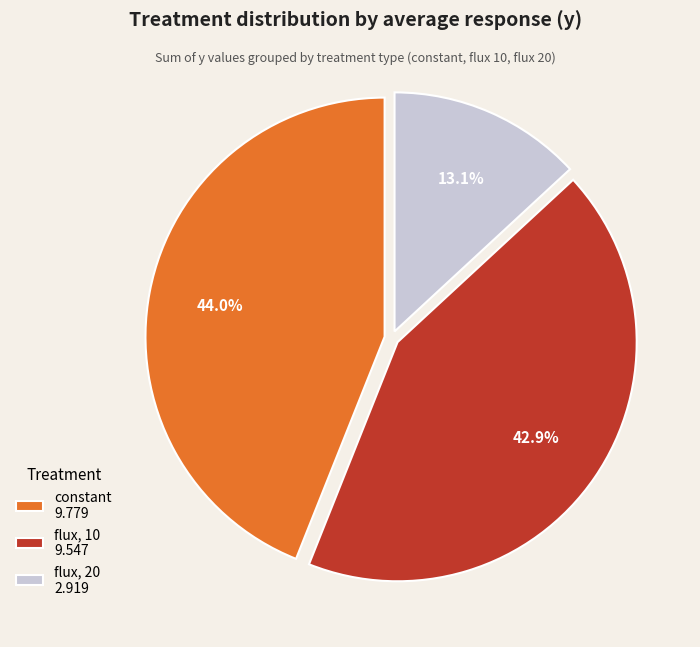

Combined, what portion of the pie is constant 9.779 and flux, 10 9.547?

86.9%